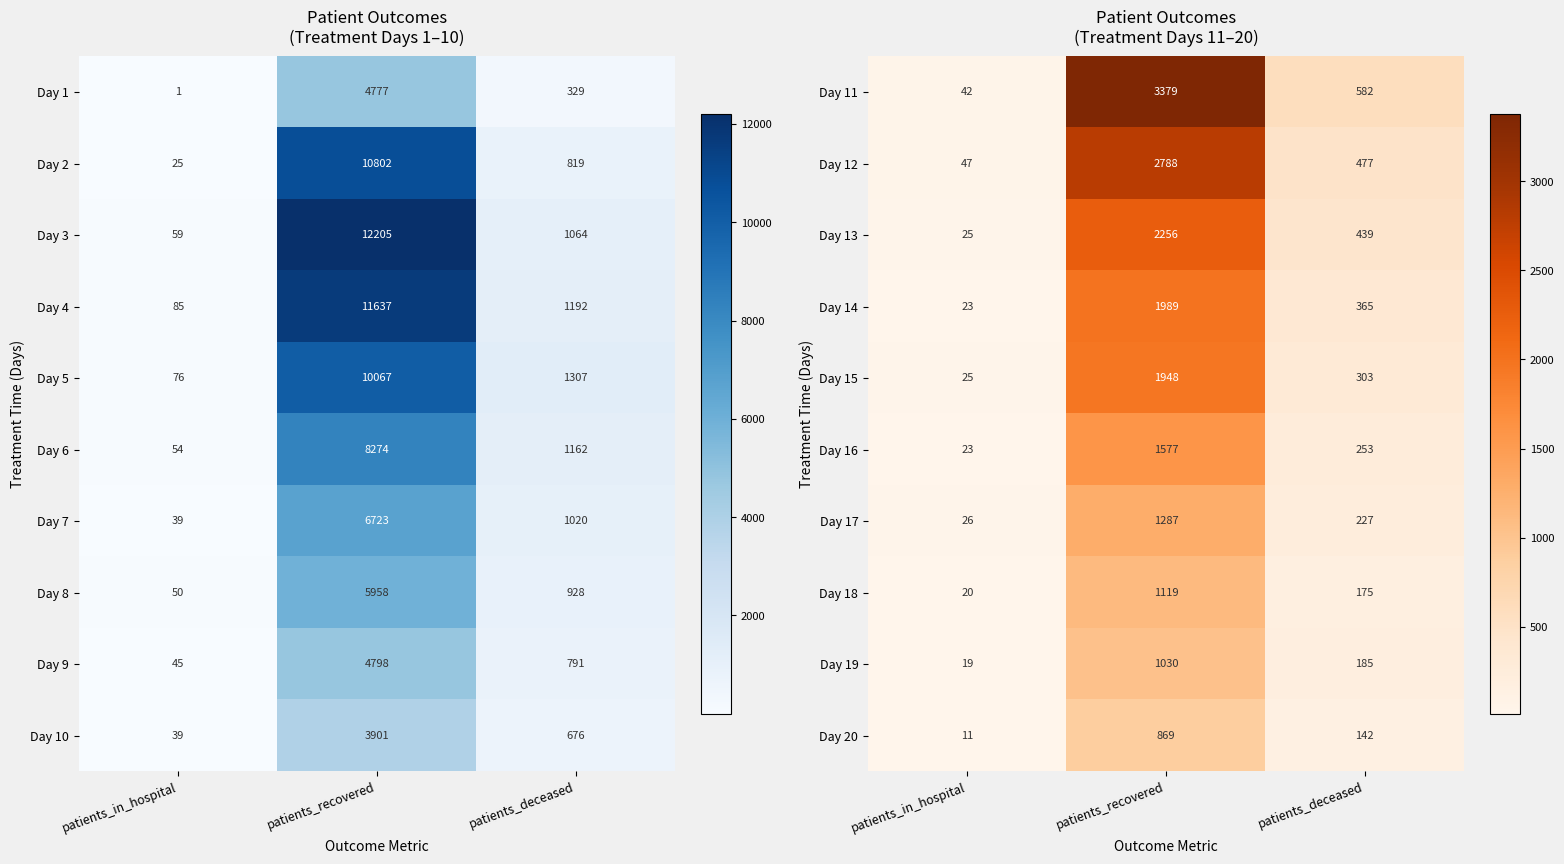

What is the difference between the maximum and minimum values in the Day 12 series?

2741